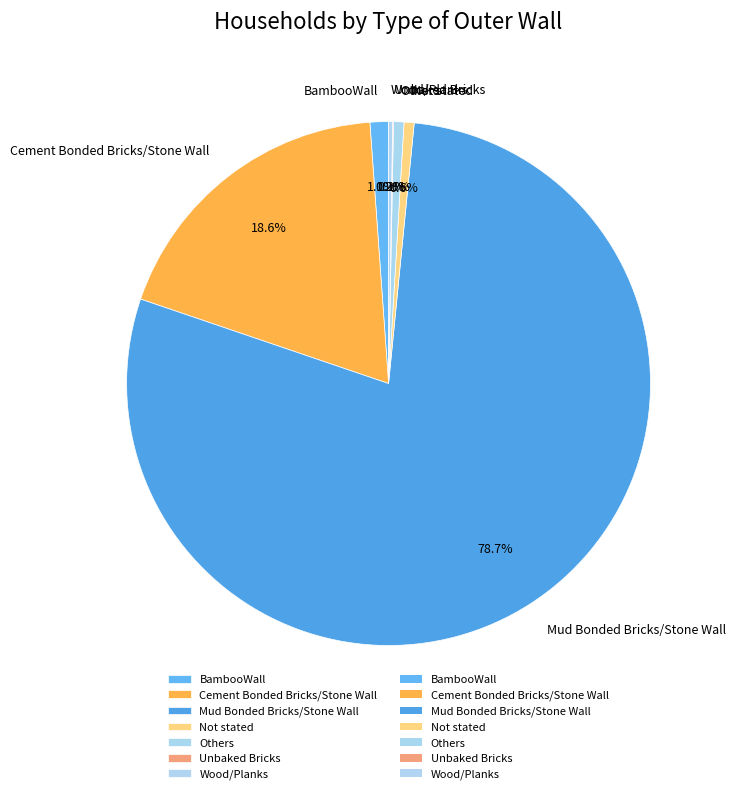

To the nearest percent, what portion does Mud Bonded Bricks/Stone Wall represent?

79%